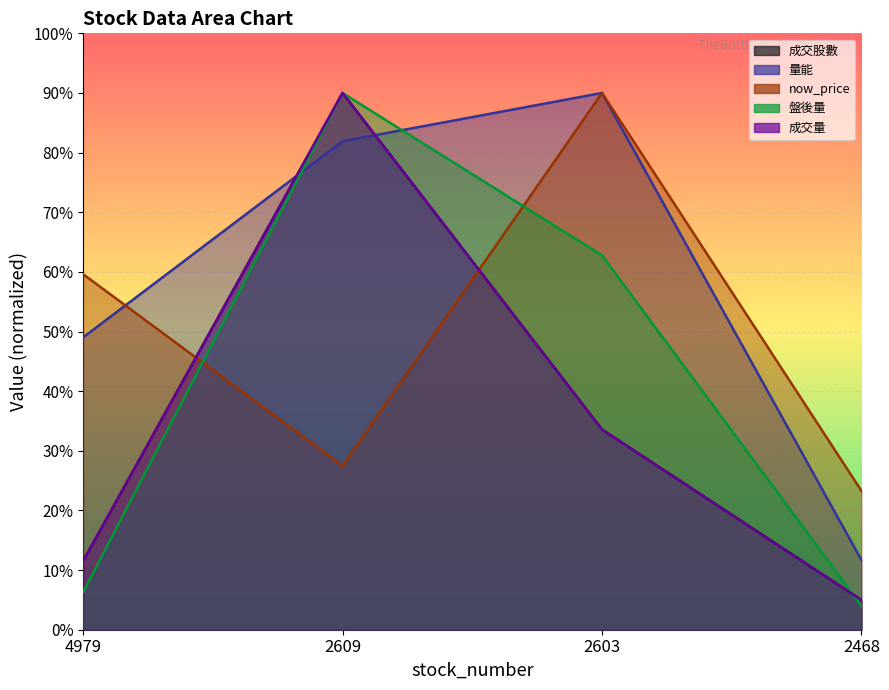

Rank the series at 2609 from lowest to highest value.

now_price, 量能, 成交股數, 盤後量, 成交量